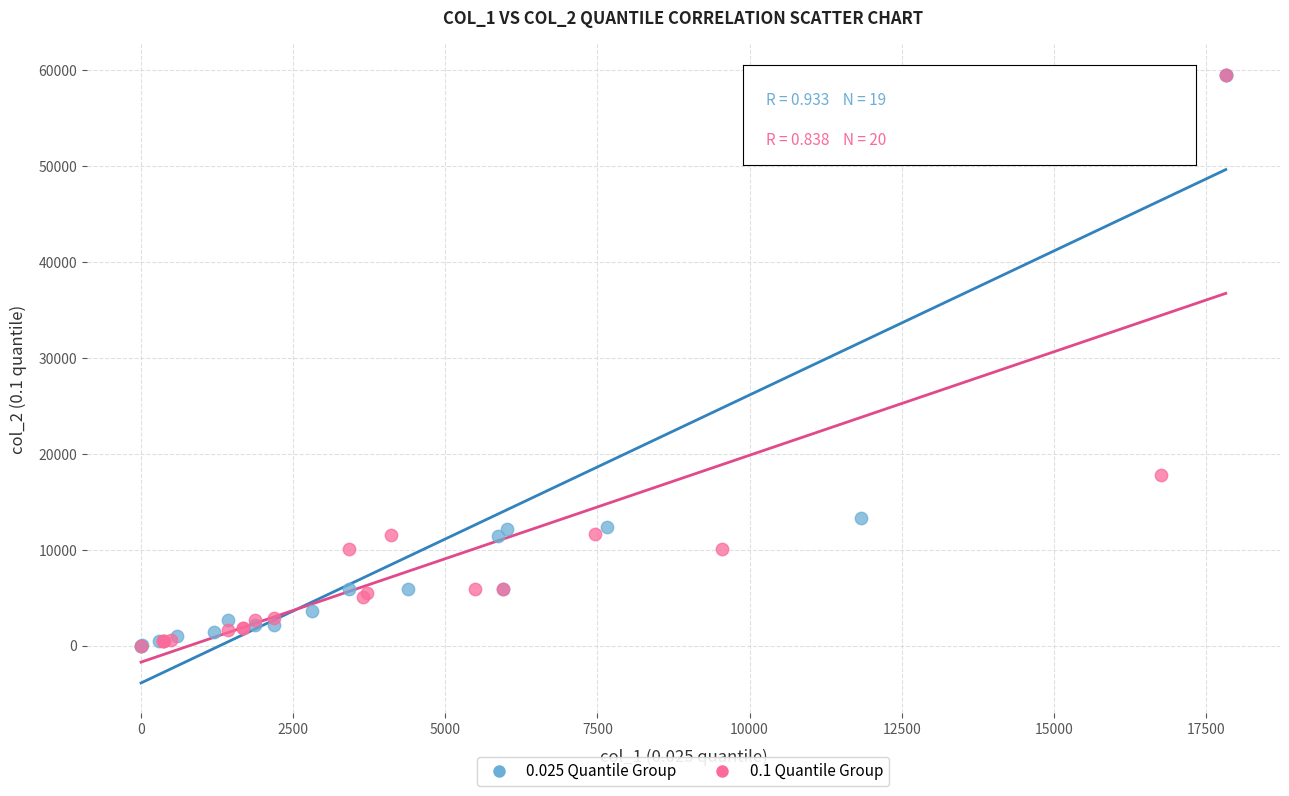

What are all the series names shown in the legend?

0.025 Quantile Group, 0.1 Quantile Group